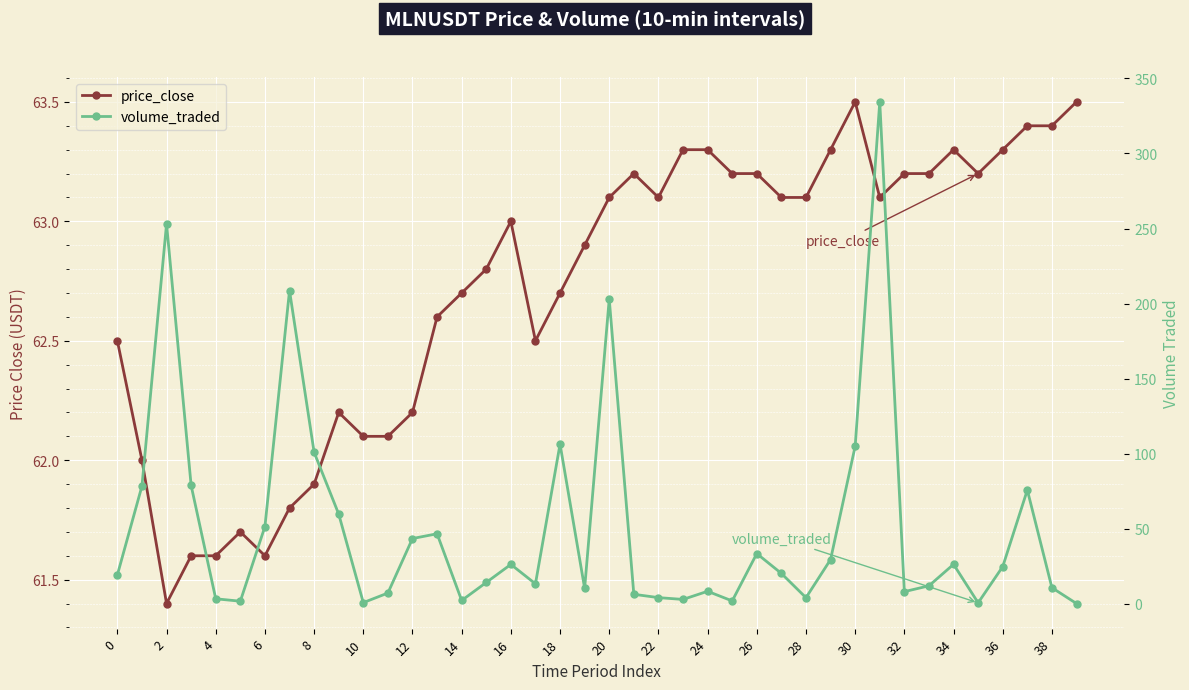

How many lines are shown in the chart?

2